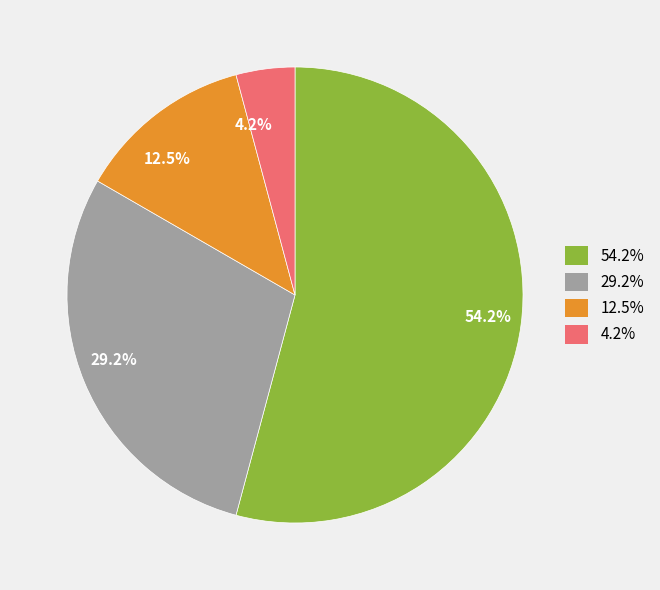

To the nearest percent, what is the average slice percentage?

25%